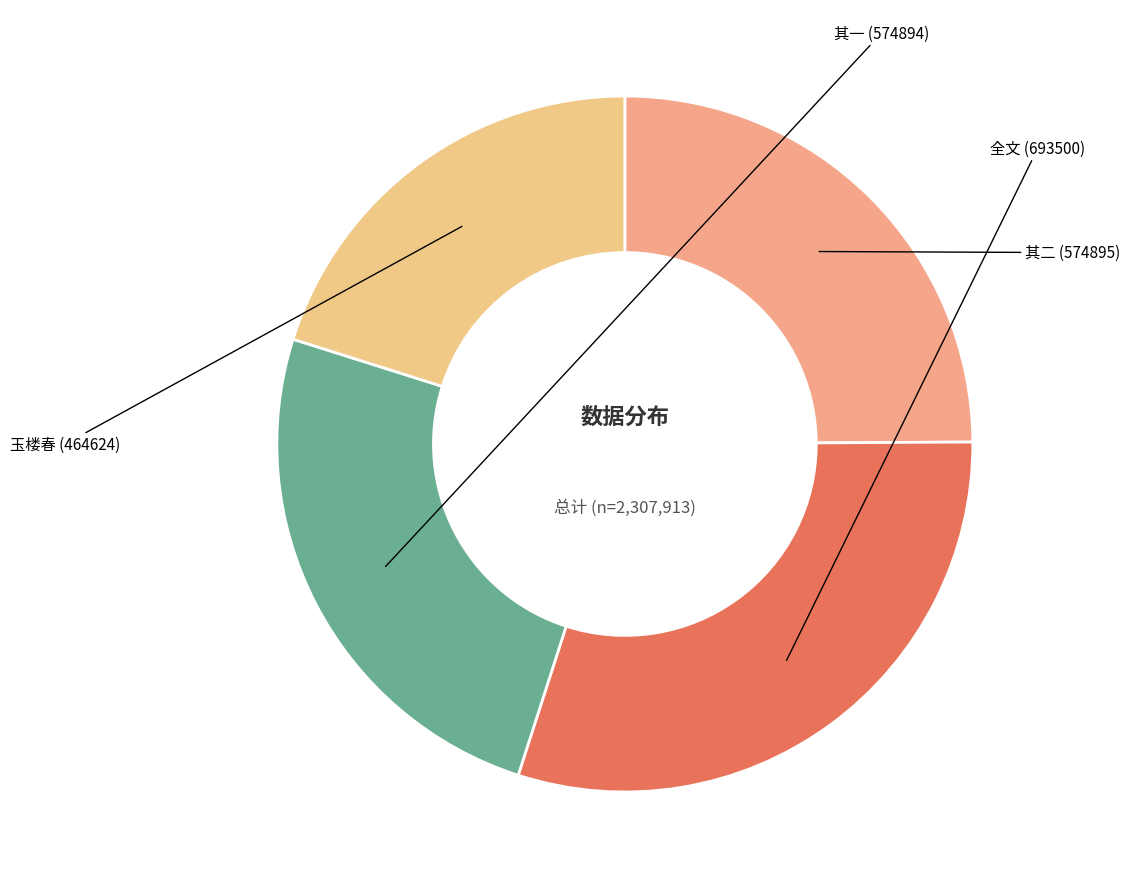

How many slices are in this pie chart?

4